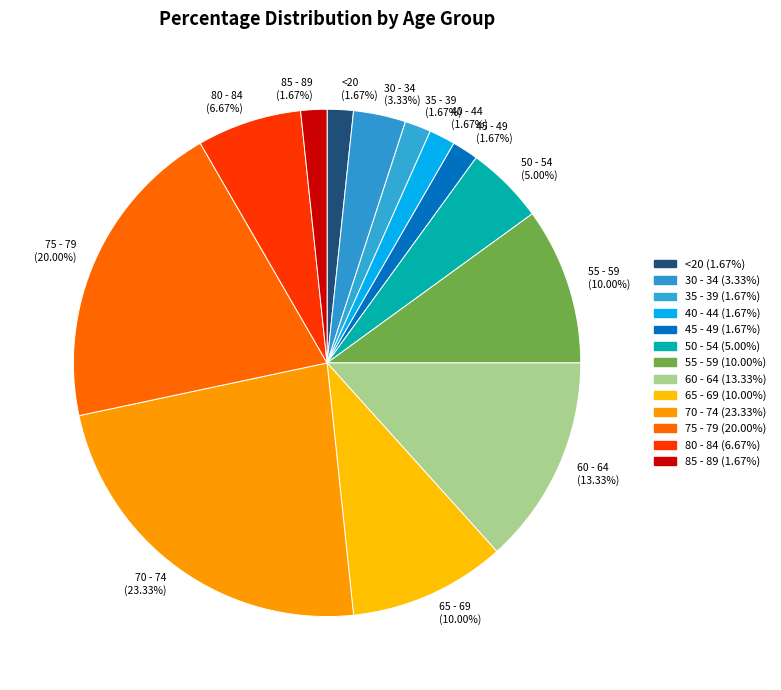

What is the ratio of the value at 60 - 64 (13.33%) to the value at 40 - 44 (1.67%)?

8.0